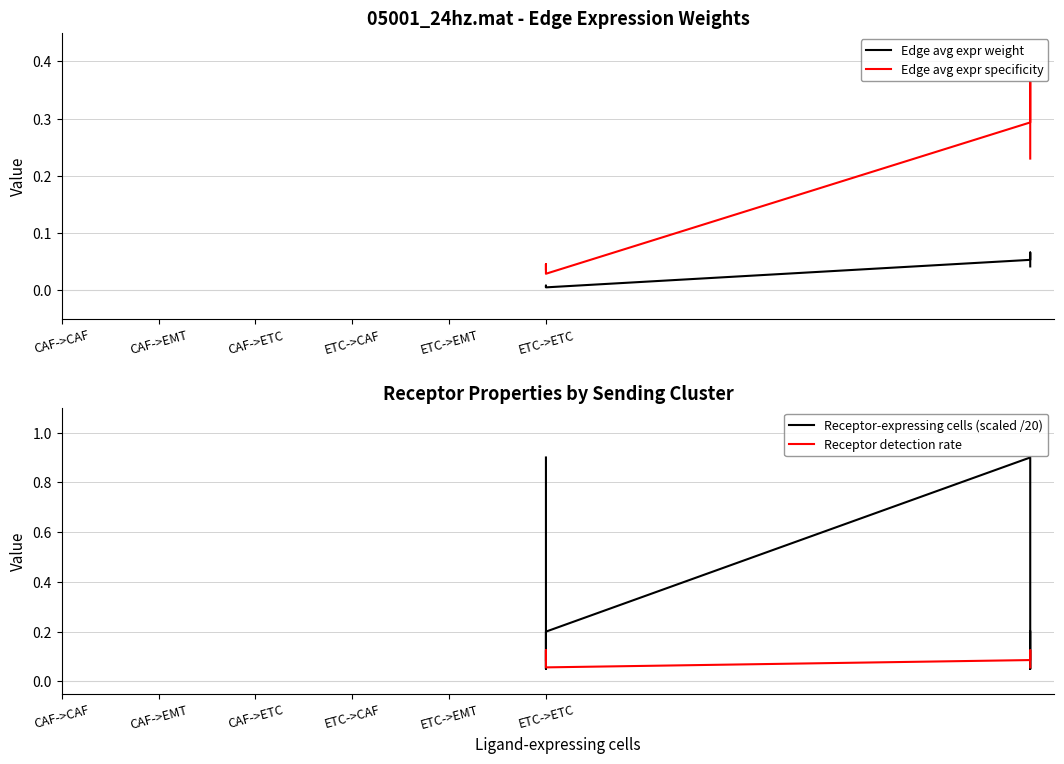

Rank the series at CAF->CAF from highest to lowest value.

Edge avg expr specificity, Receptor-expressing cells (scaled /20), Receptor detection rate, Edge avg expr weight